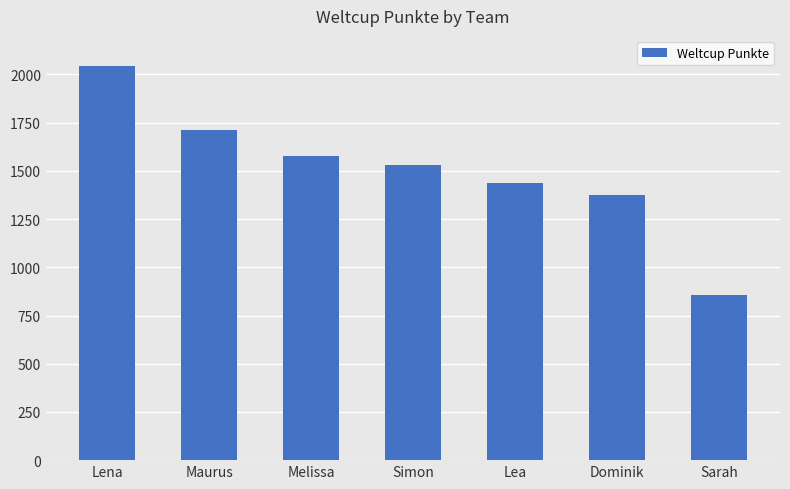

Is it true that the value at Lena is 1032?

False